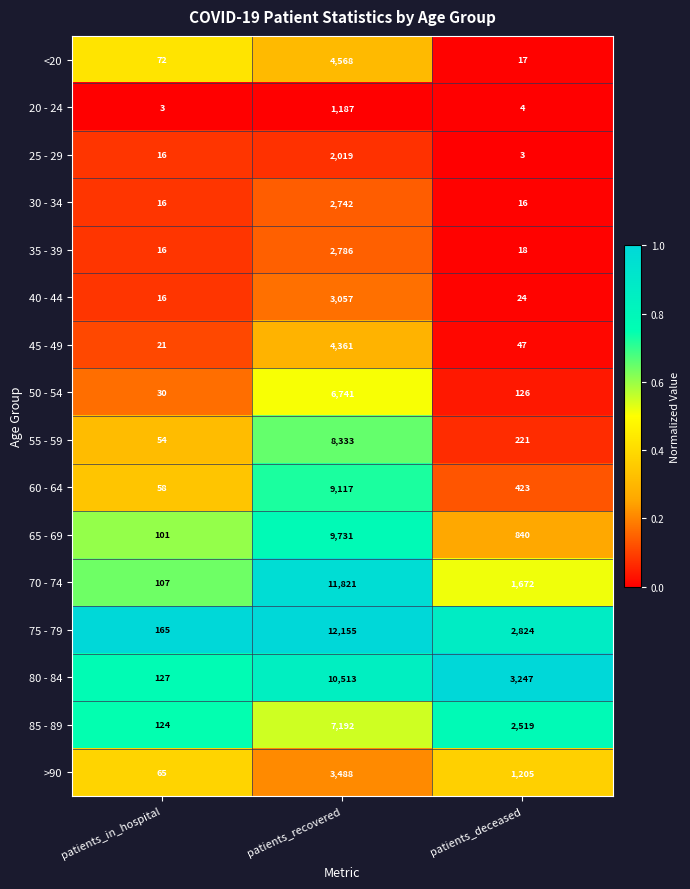

The 30 - 34 series shows 10 at patients_in_hospital. True or false?

False